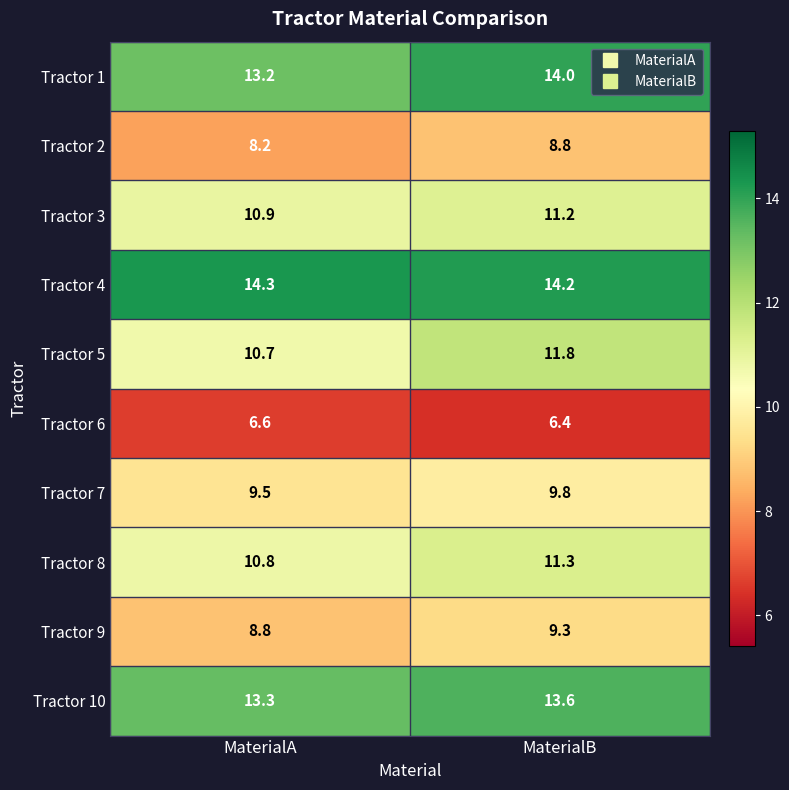

Which category has the lowest value across all series?

MaterialB